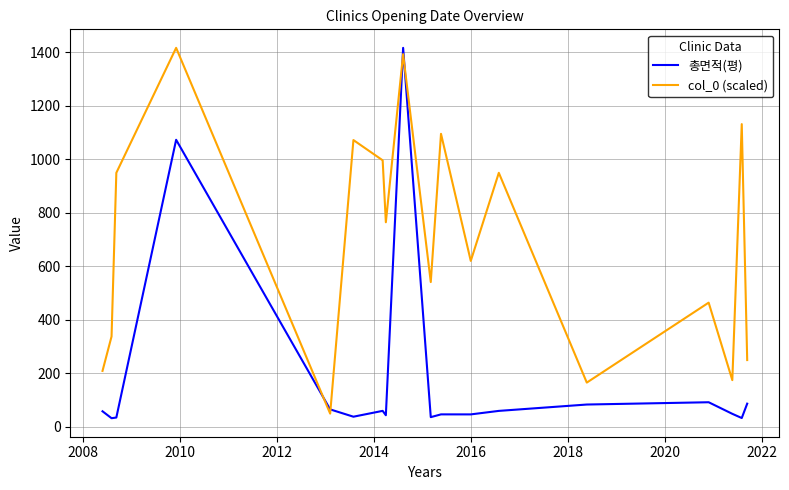

Rank the series by their average value, from highest to lowest.

col_0 (scaled), 총면적(평)